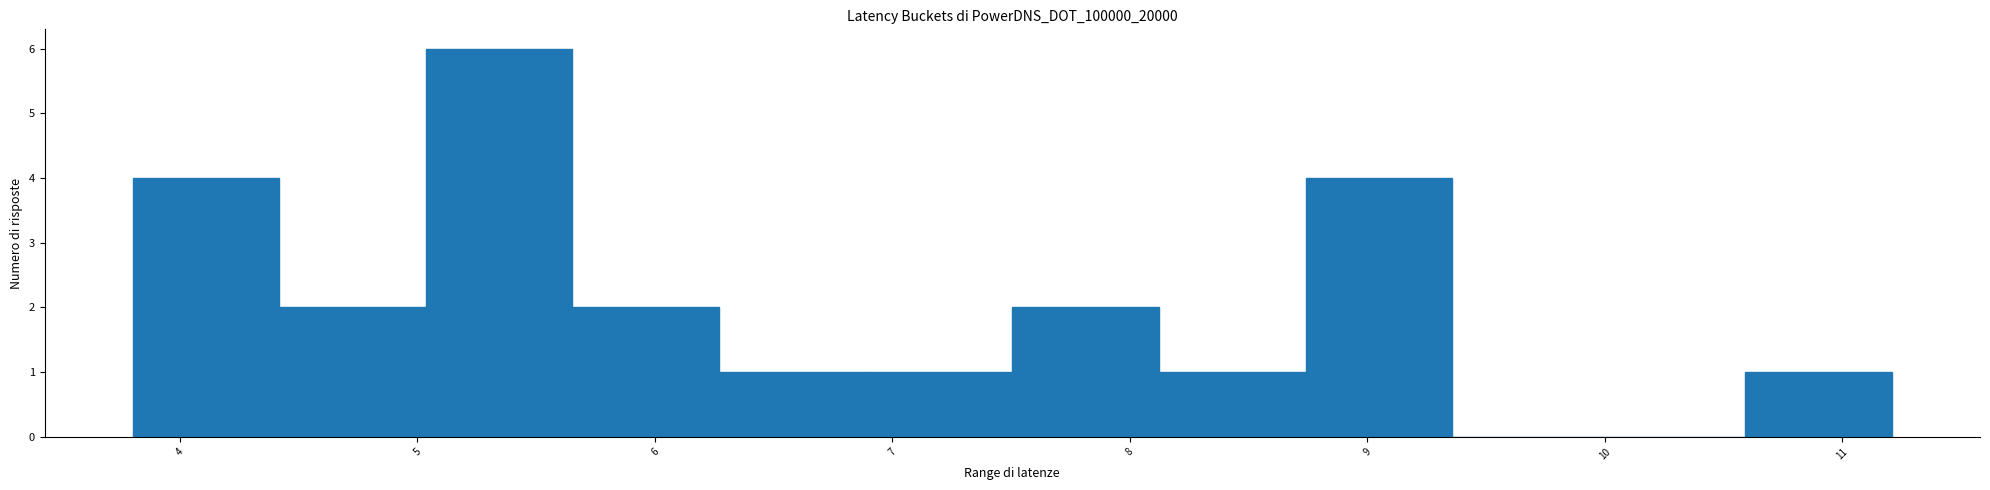

Over which range of the x-axis is the bar tallest?

5.0 to 5.7